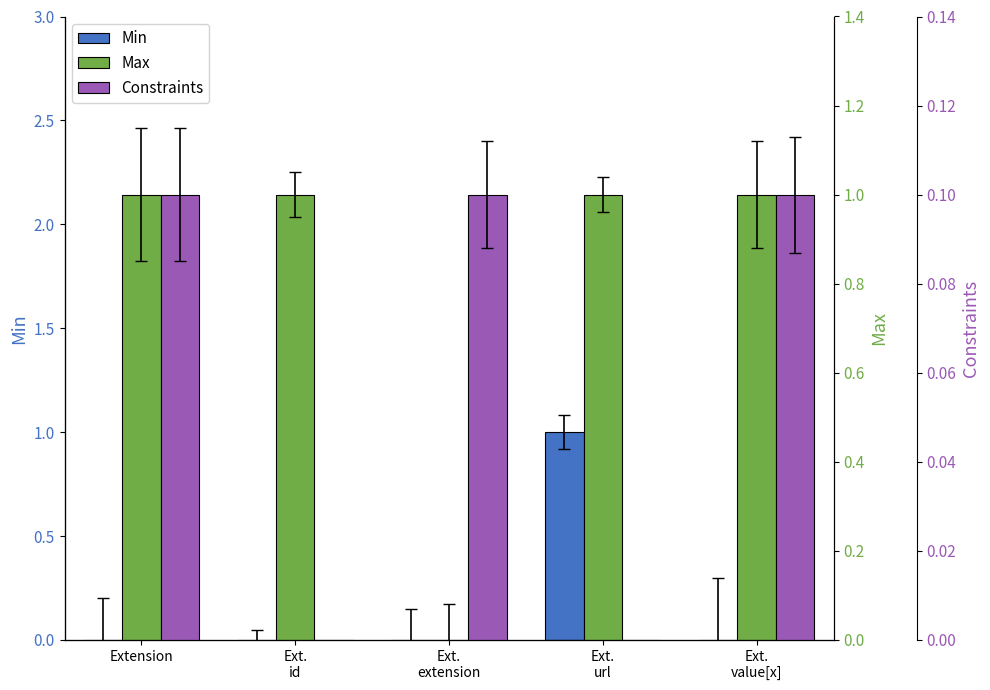

What is the label of the 3rd bar from the left?

Ext.
extension